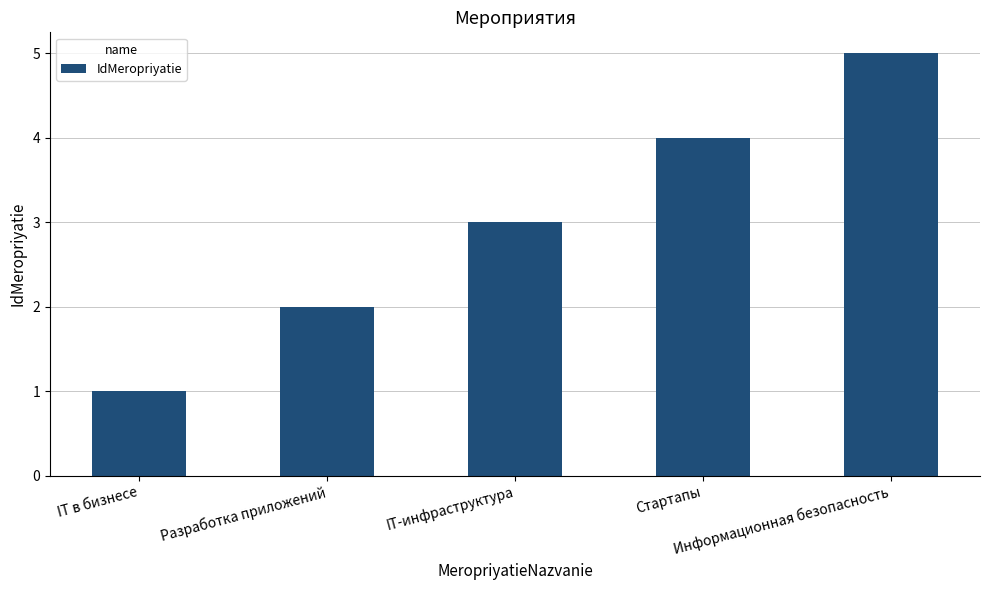

Does the chart contain any negative values?

No